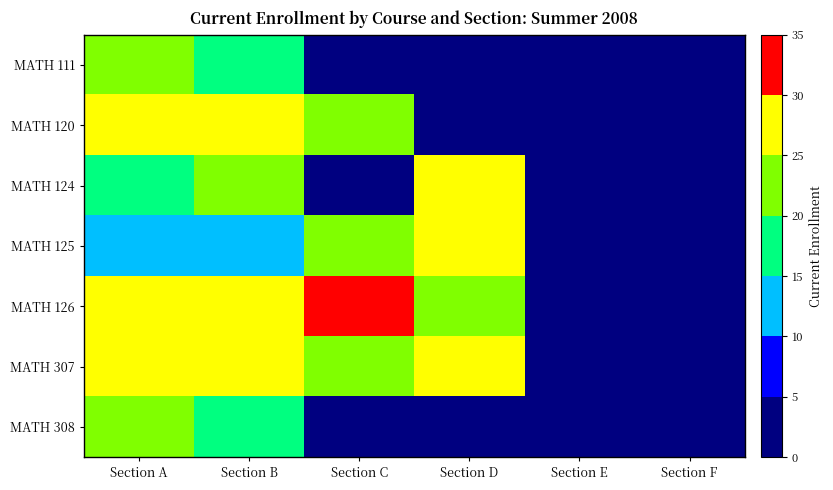

At Section F, list the series in order from largest to smallest.

MATH 111, MATH 120, MATH 124, MATH 125, MATH 126, MATH 307, MATH 308